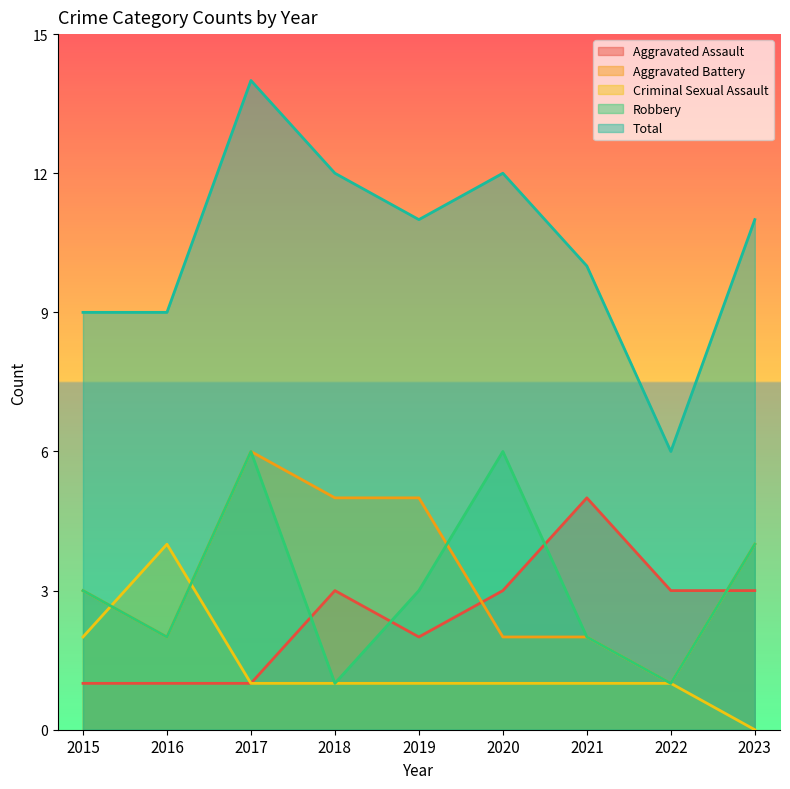

Between which two adjacent categories do Aggravated Battery and Robbery first intersect?

2019 and 2020